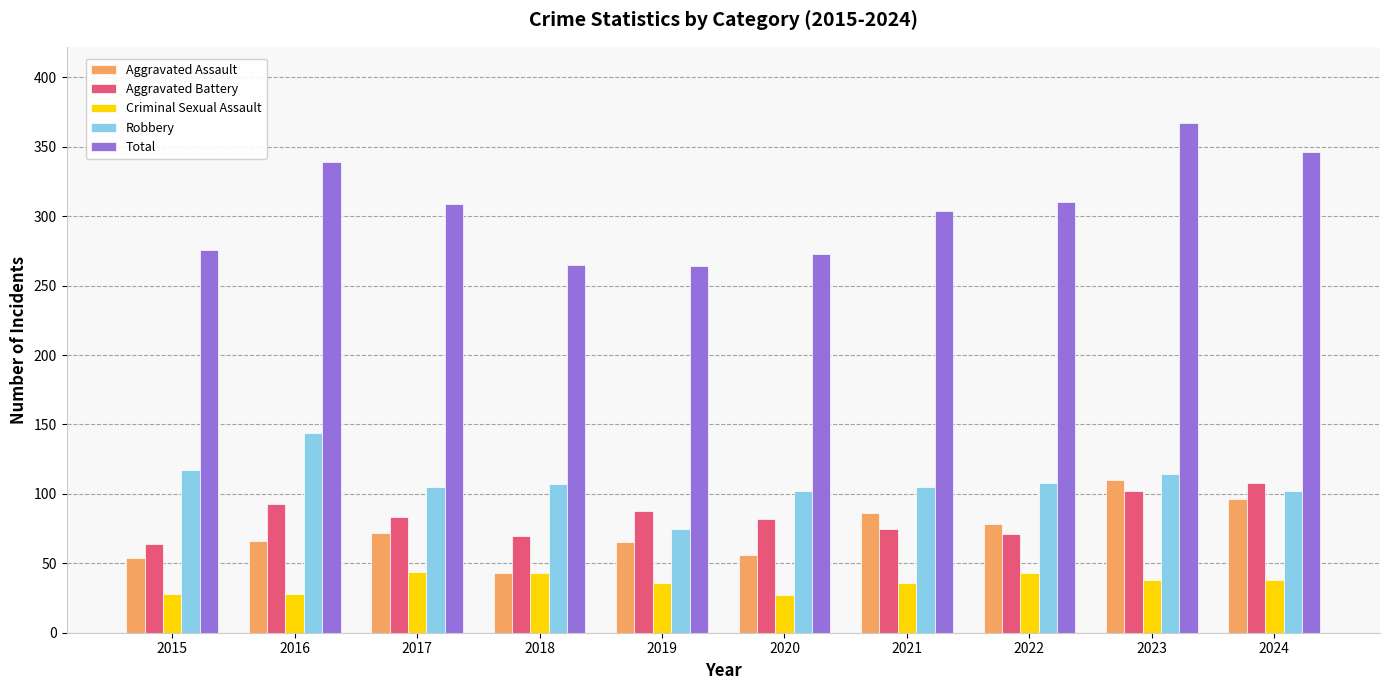

Which label corresponds to the largest value in the chart?

2023